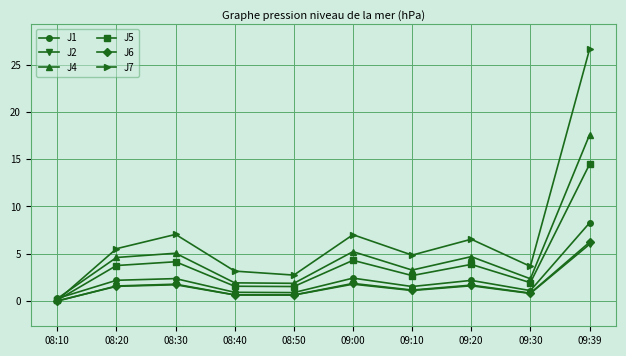

What is the highest value of the J6 series?

6.2